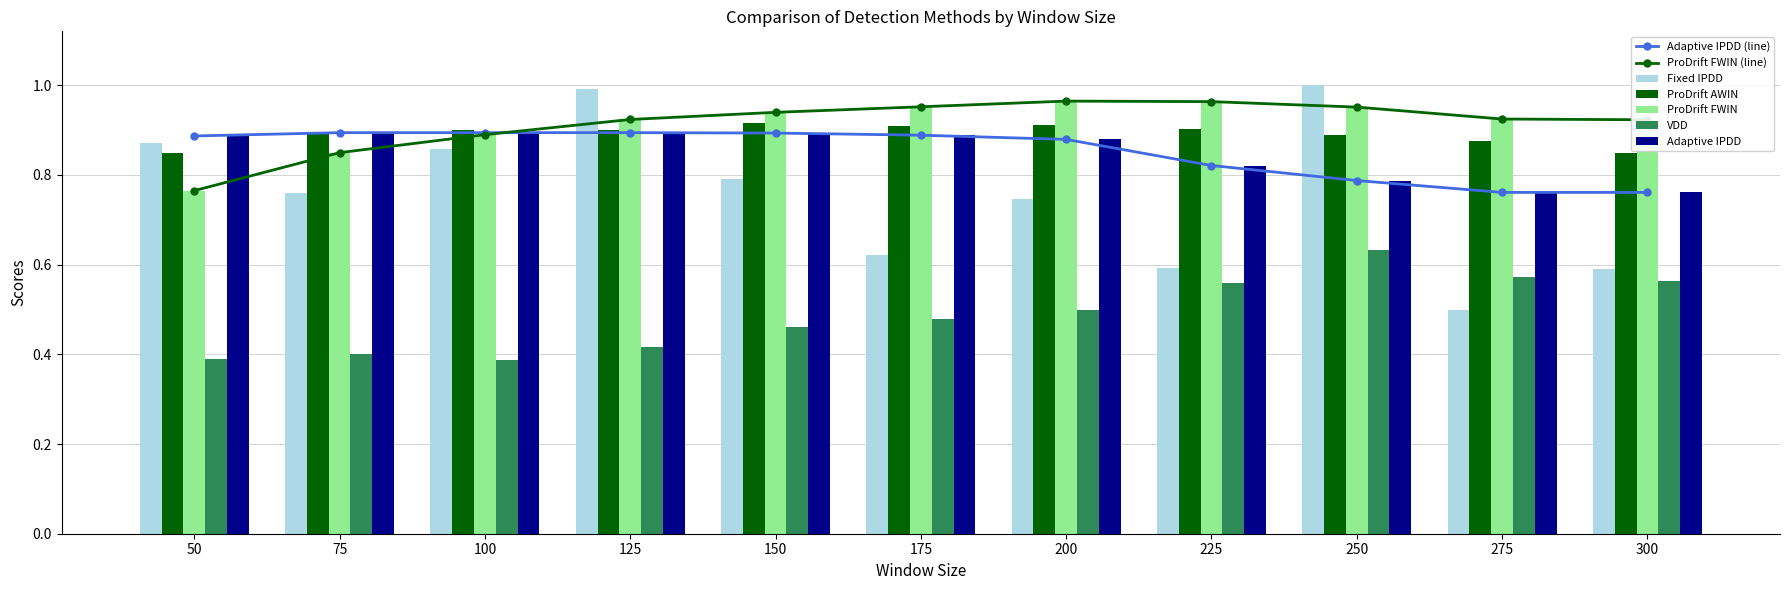

What value does the ProDrift AWIN series have at 125?

0.9